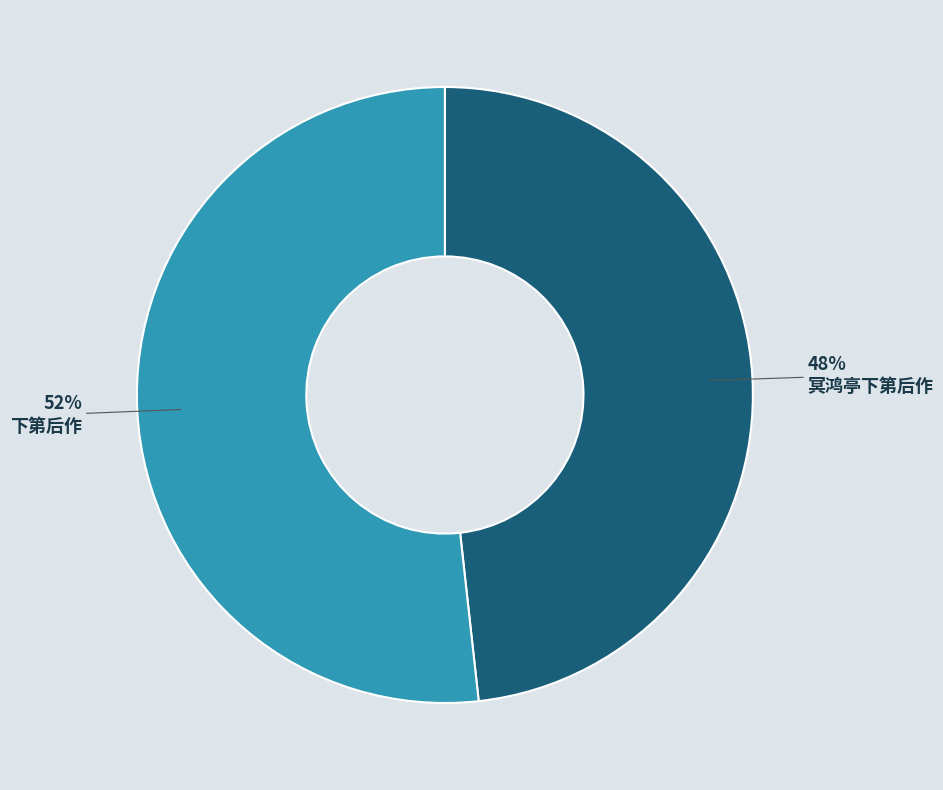

The 冥鸿亭下第后作 slice represents 37% of the pie. True or false?

False